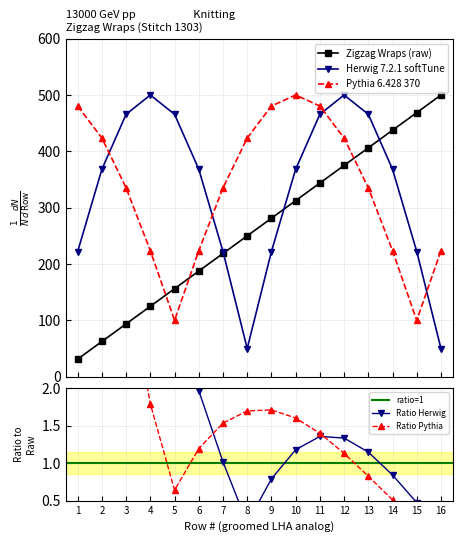

Is it true that the value at 9 is 281.2?

True